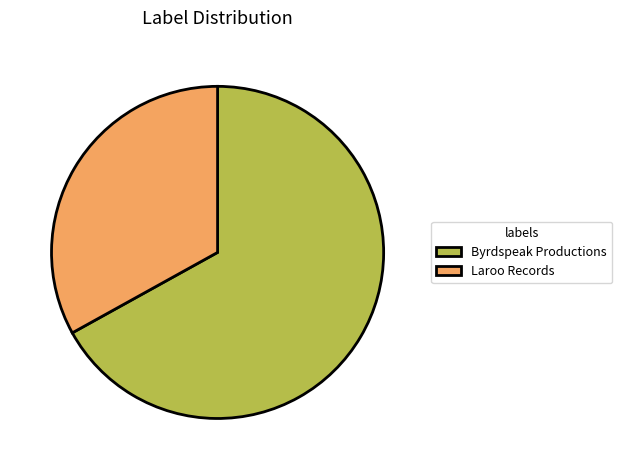

Which category has the smallest portion of the pie?

Laroo Records